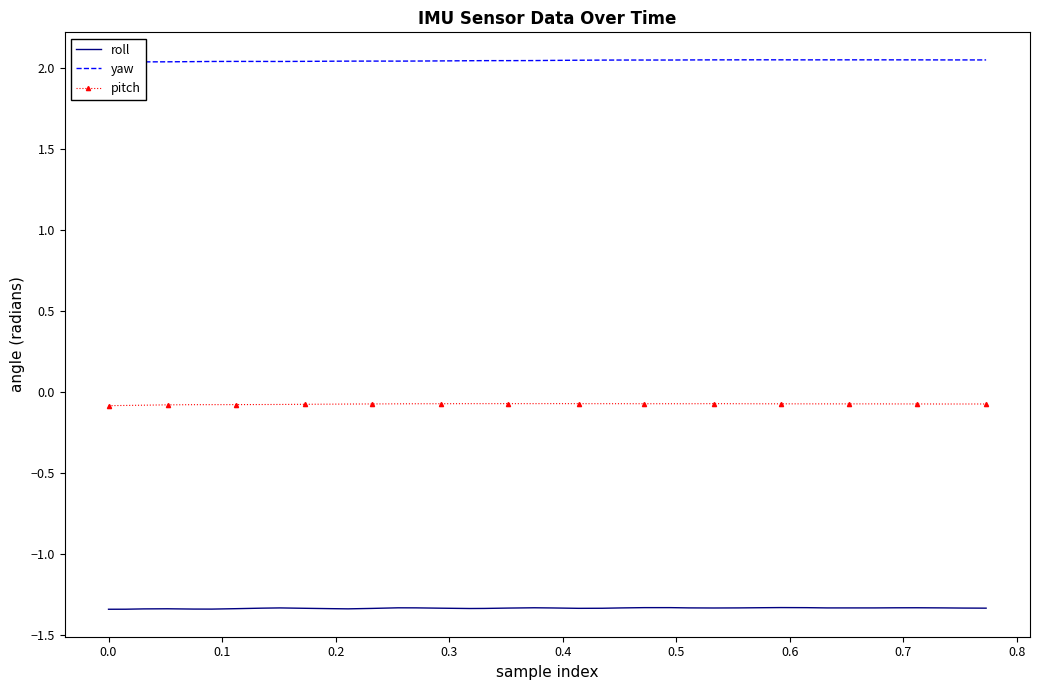

What are all the series names shown in the legend?

roll, yaw, pitch